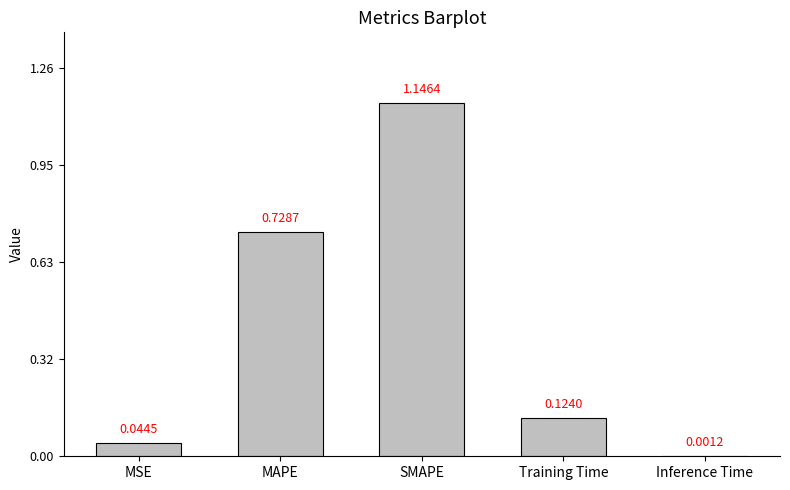

Which has a higher value, MAPE or SMAPE?

SMAPE